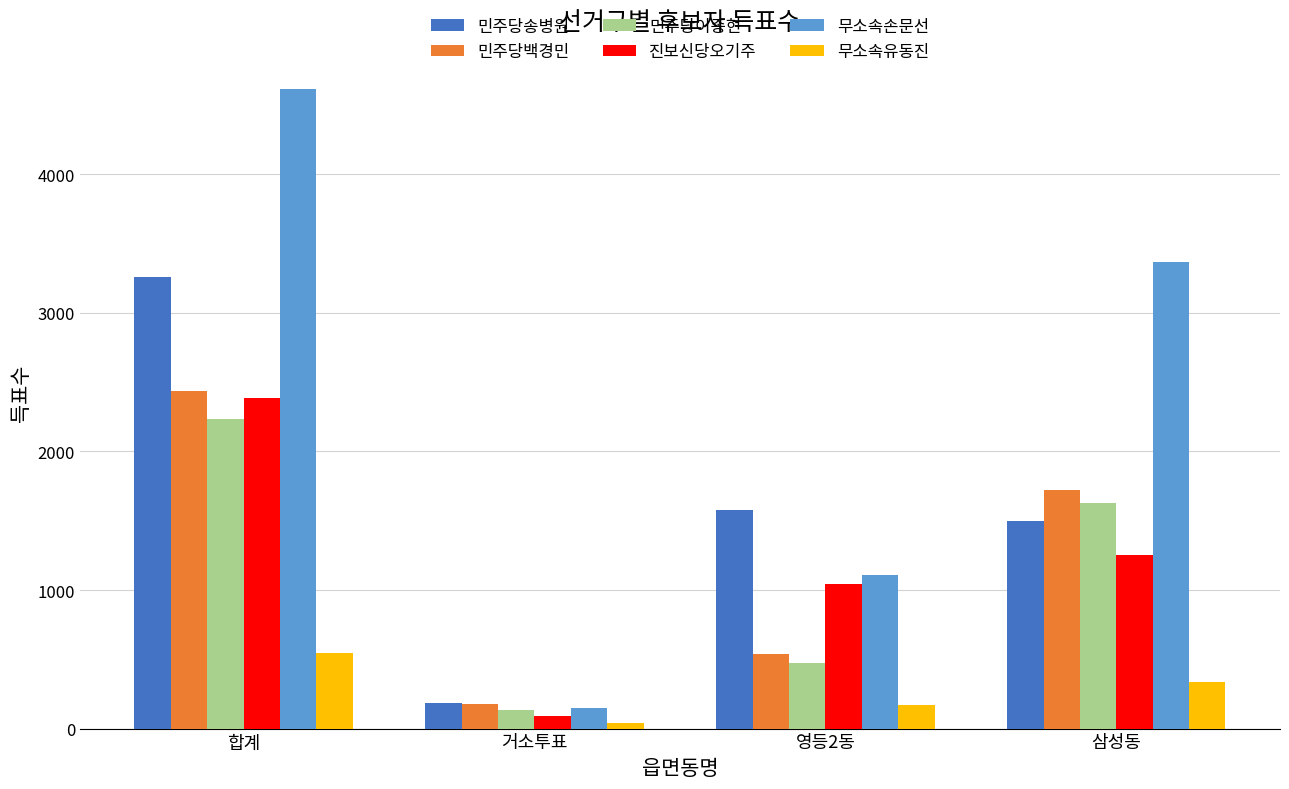

At which label is 민주당백경민 closest to 1309?

삼성동